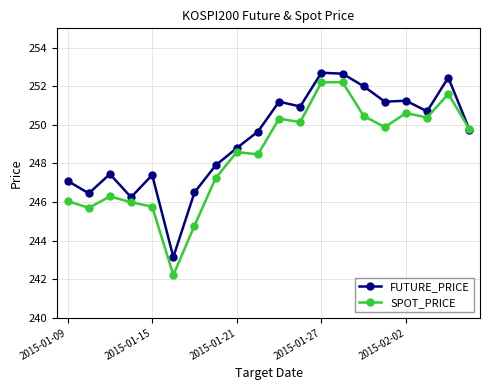

What is the value of the FUTURE_PRICE point at the 5th from the left?

247.4